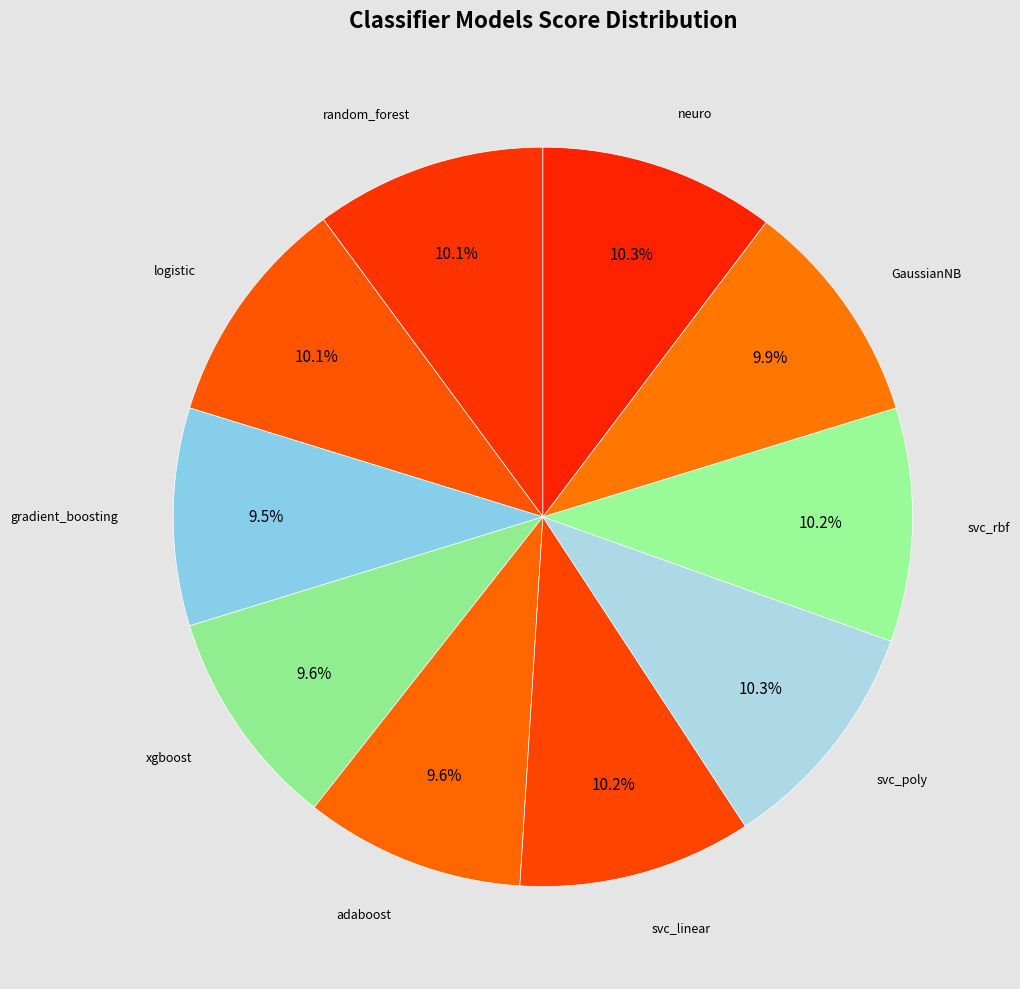

How many segments does this pie chart have?

10